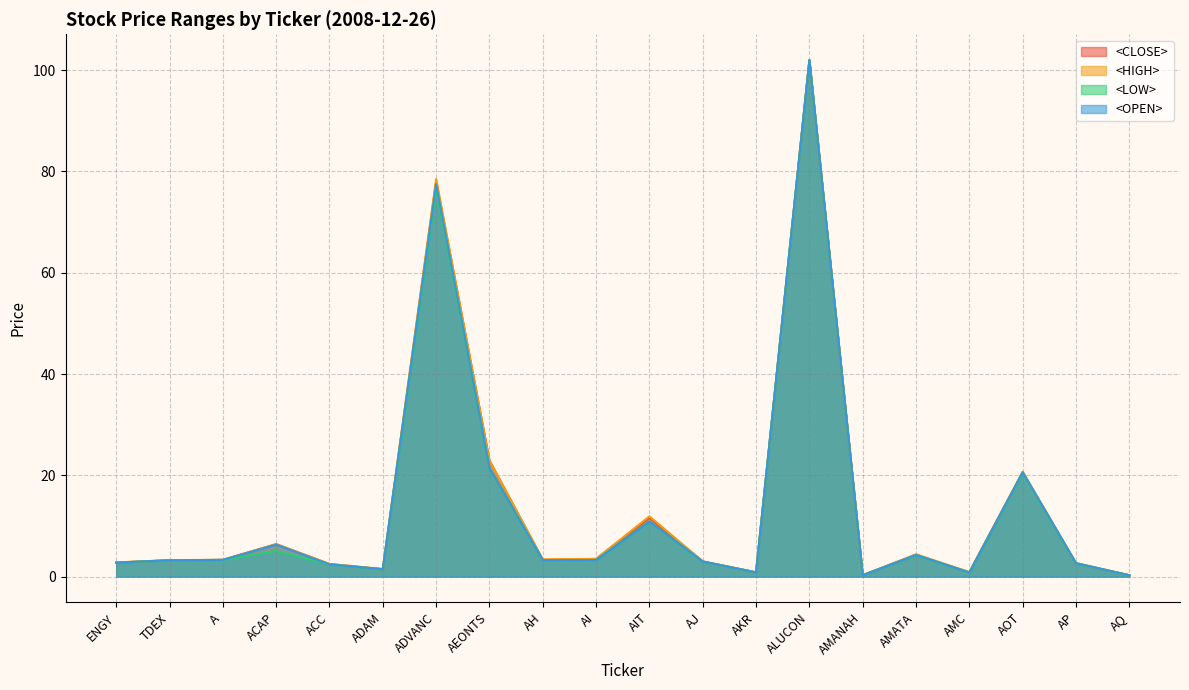

Does the chart display data point markers on the line(s)?

No